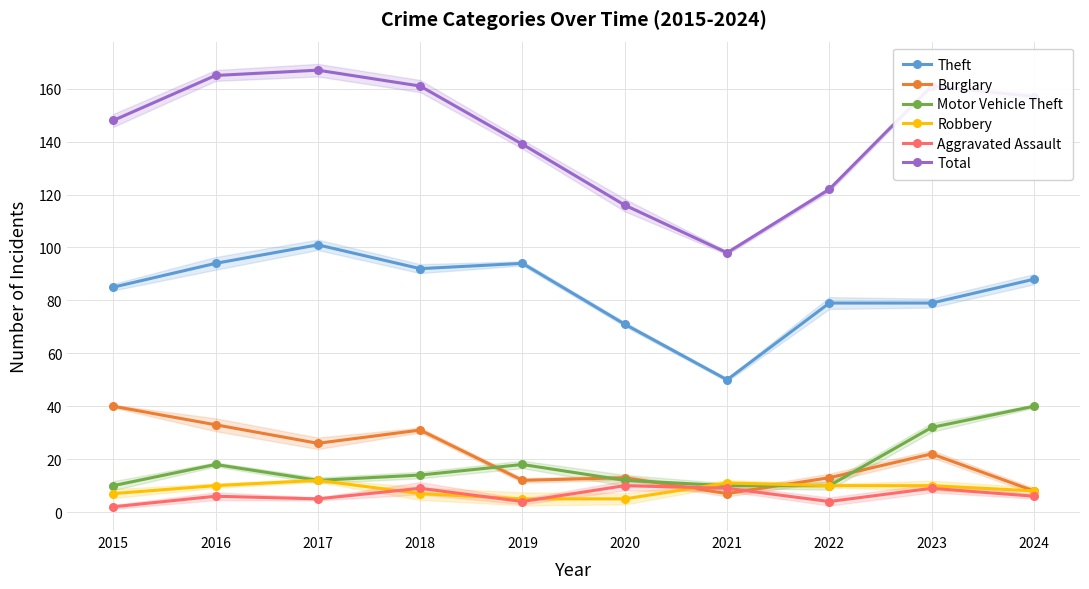

What value does the Aggravated Assault series have at 2016?

6